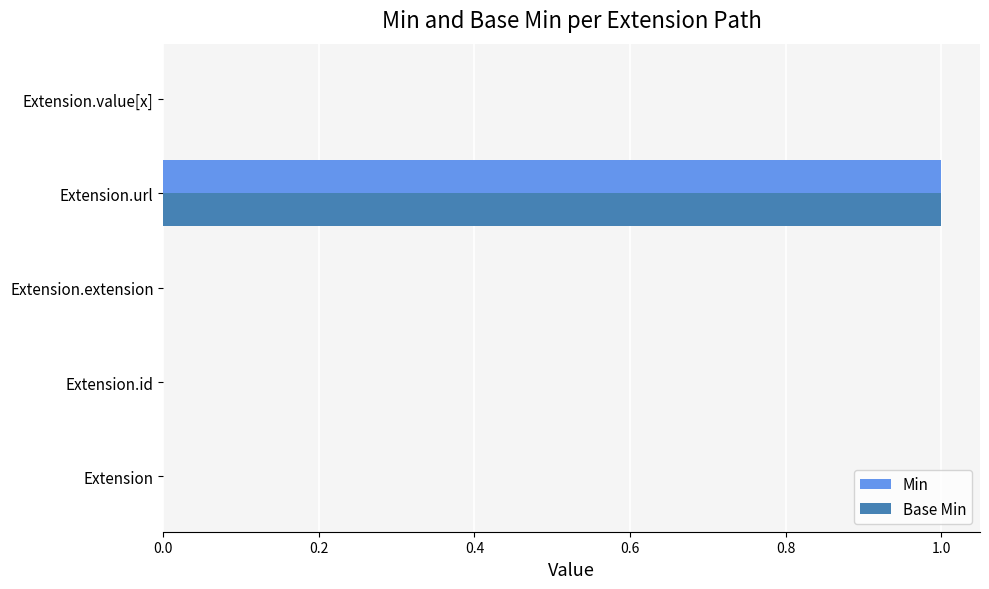

At which category is the sum across all series the highest?

Extension.url